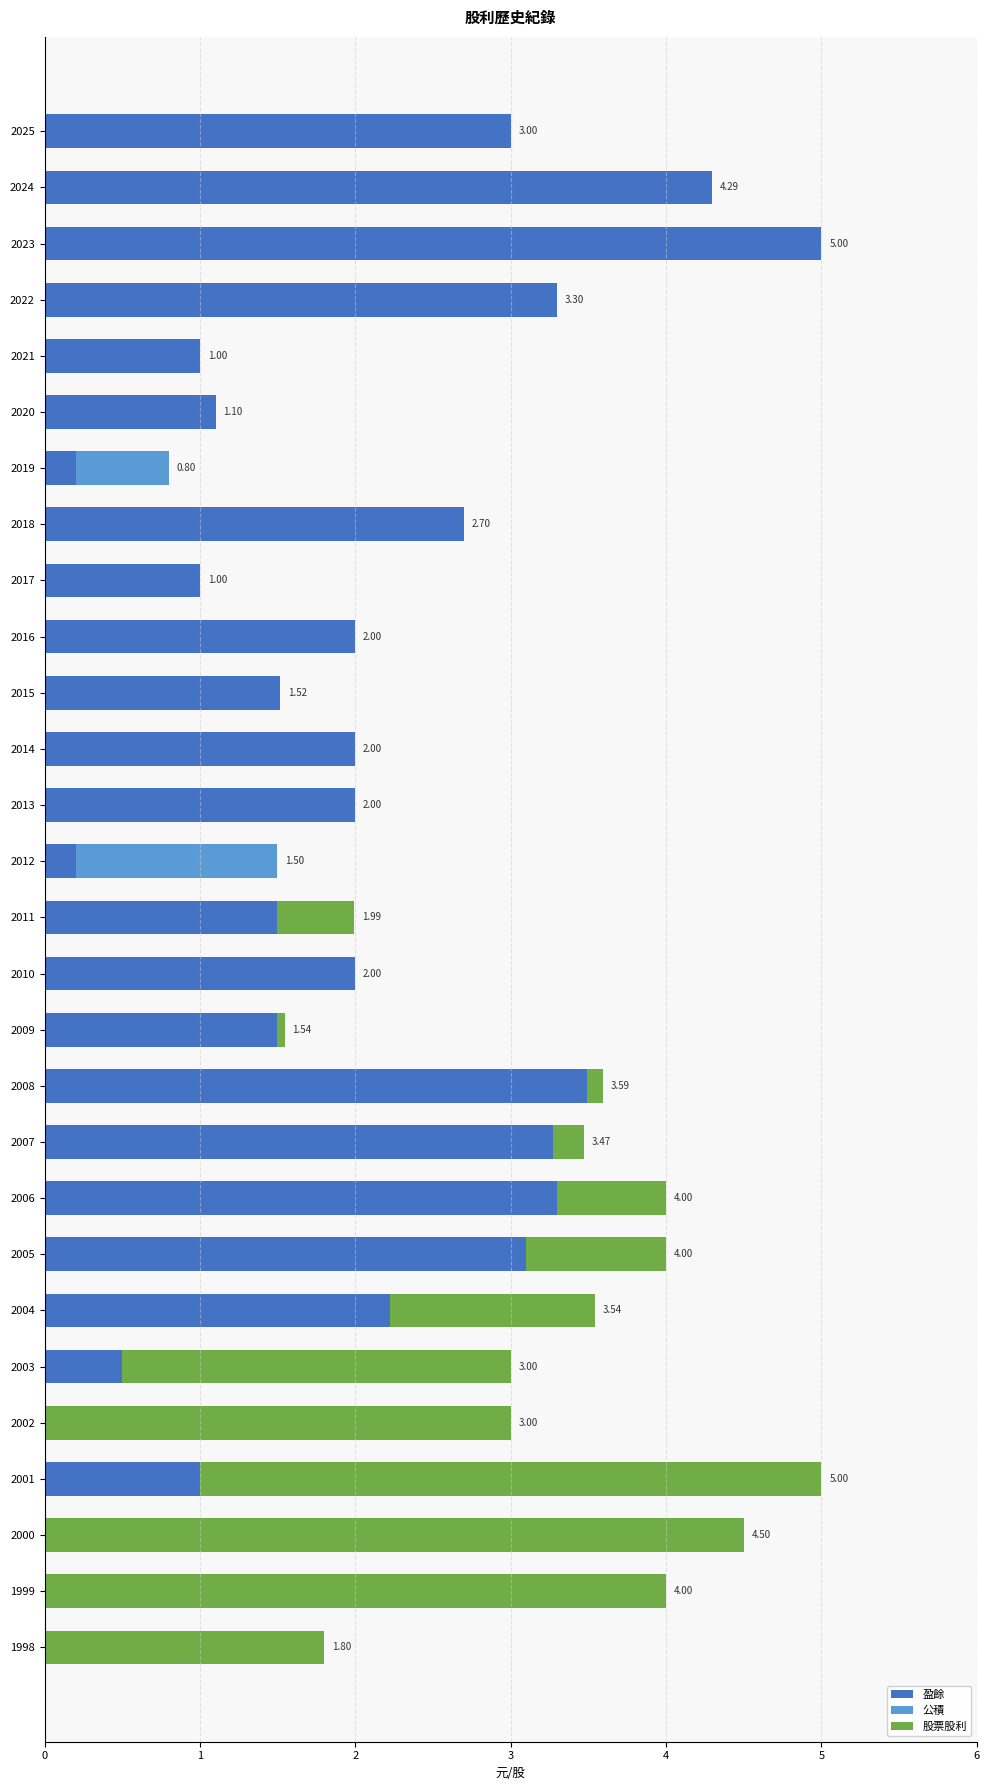

What is the total value across all series at 2017?

1.0